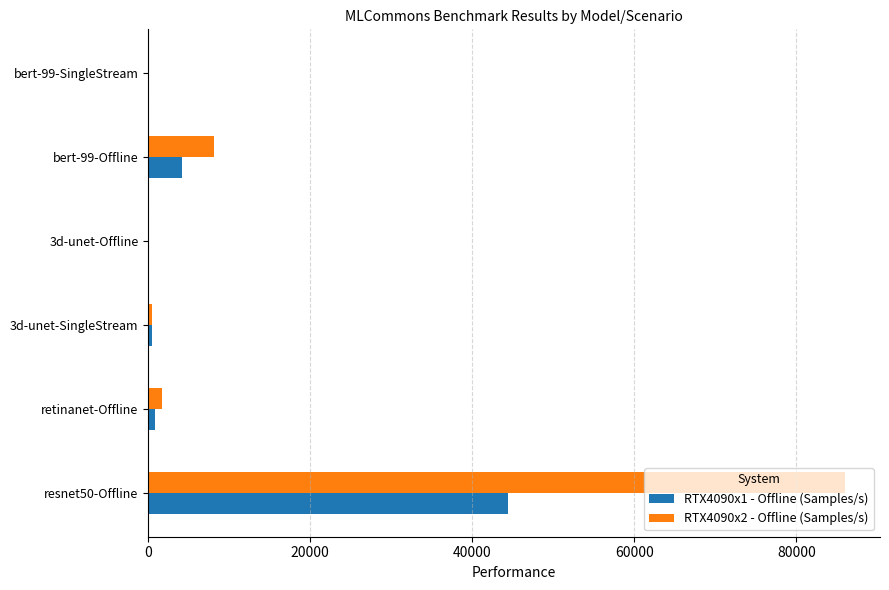

What is the sum of all RTX4090x1 - Offline (Samples/s) values?

49810.2